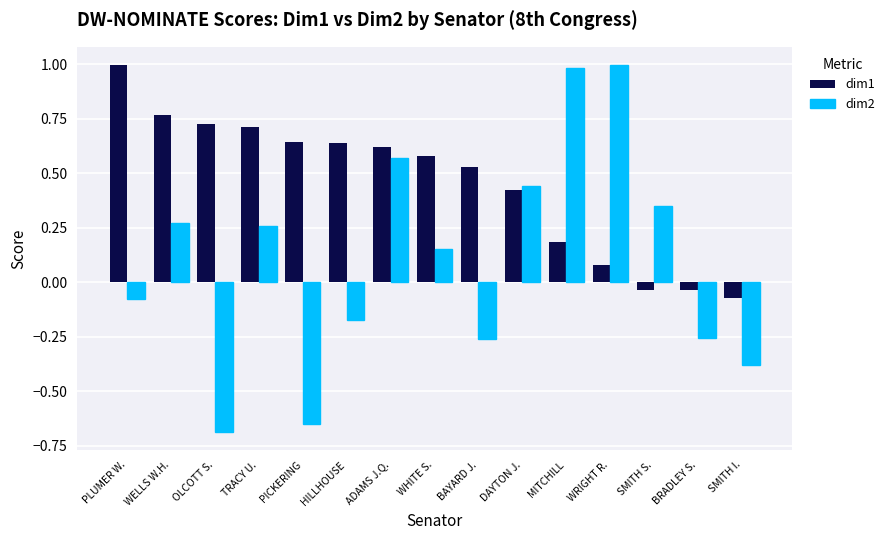

Is it true that dim1 equals 0.6 at DAYTON J.?

False